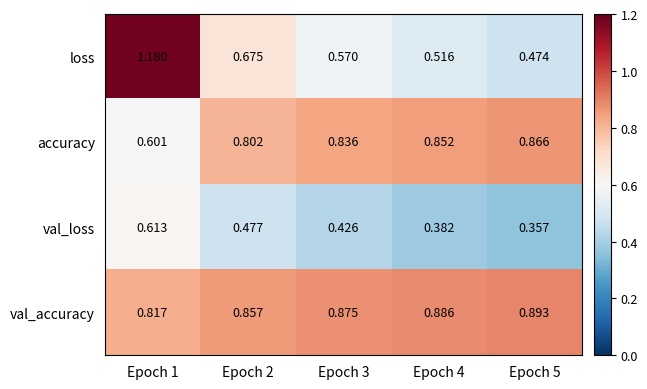

Which series has the largest range (max minus min)?

loss